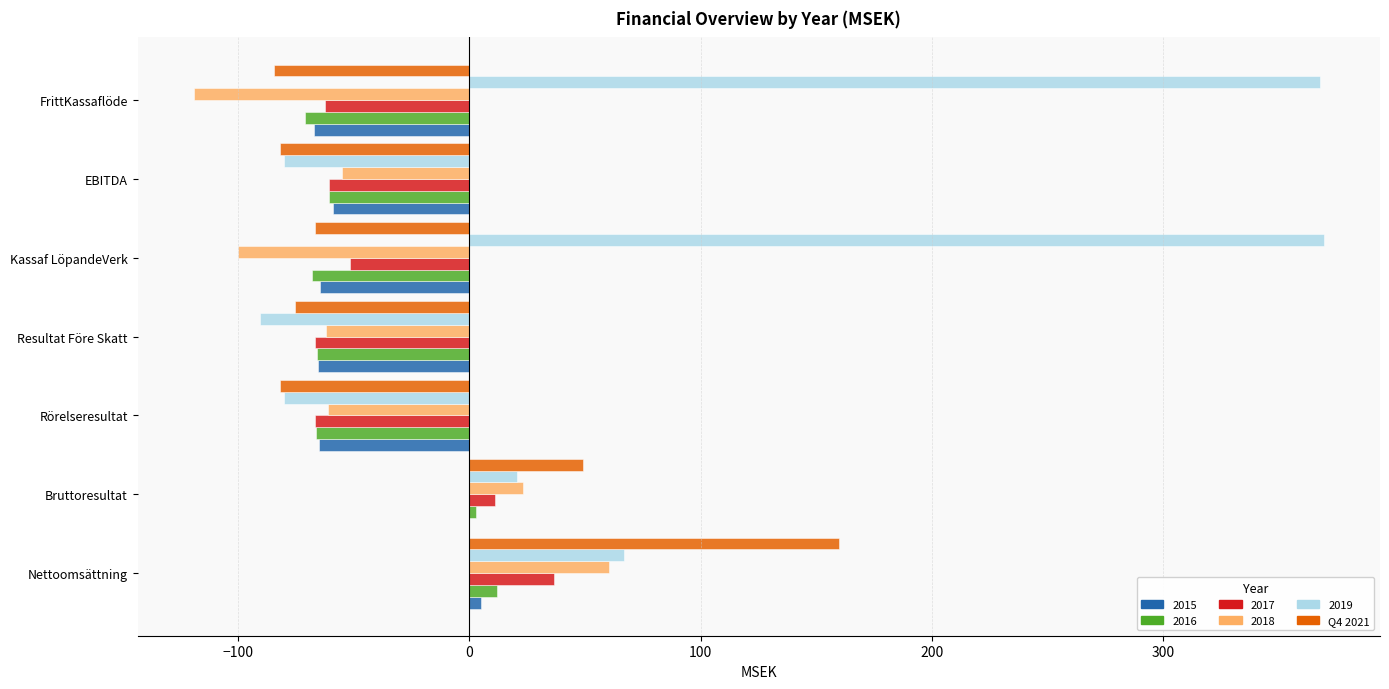

Which category has the highest value in the 2018 series?

Nettoomsättning